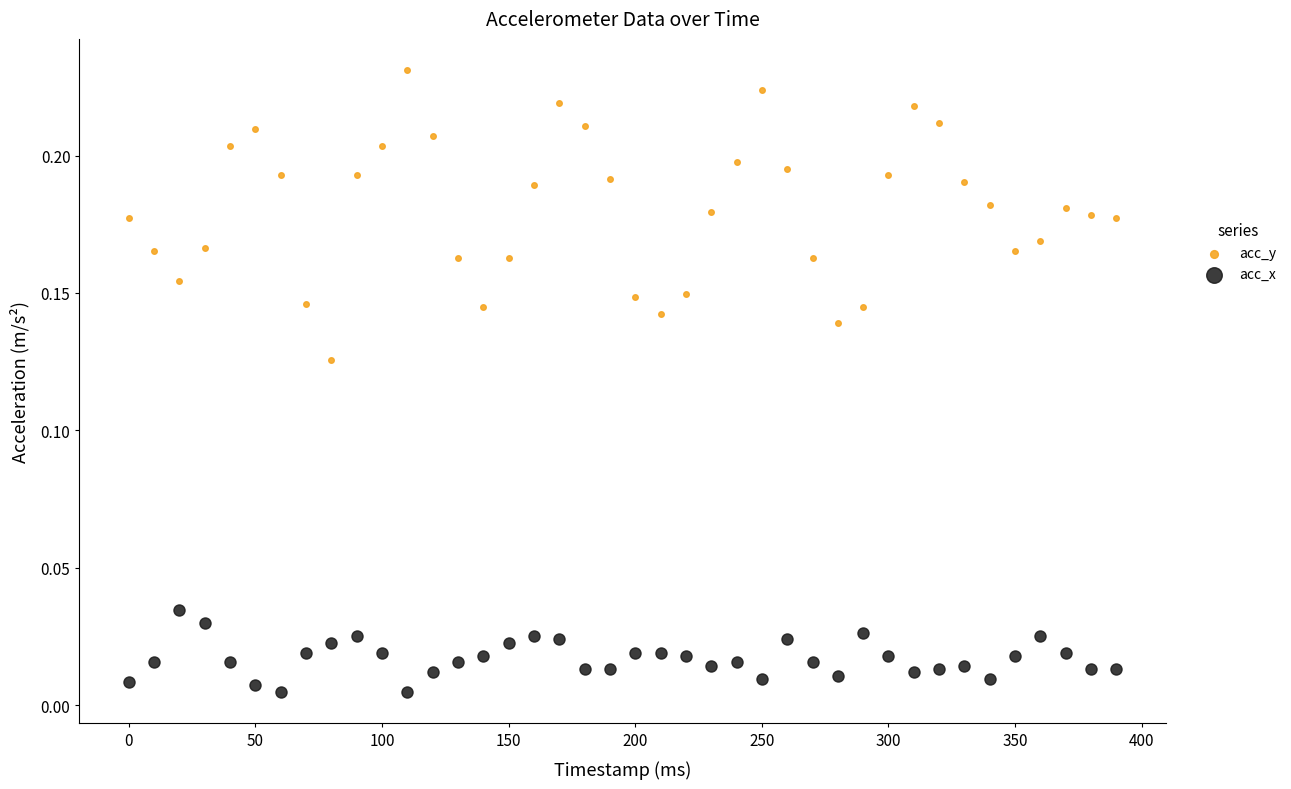

What are all the series names shown in the legend?

acc_y, acc_x